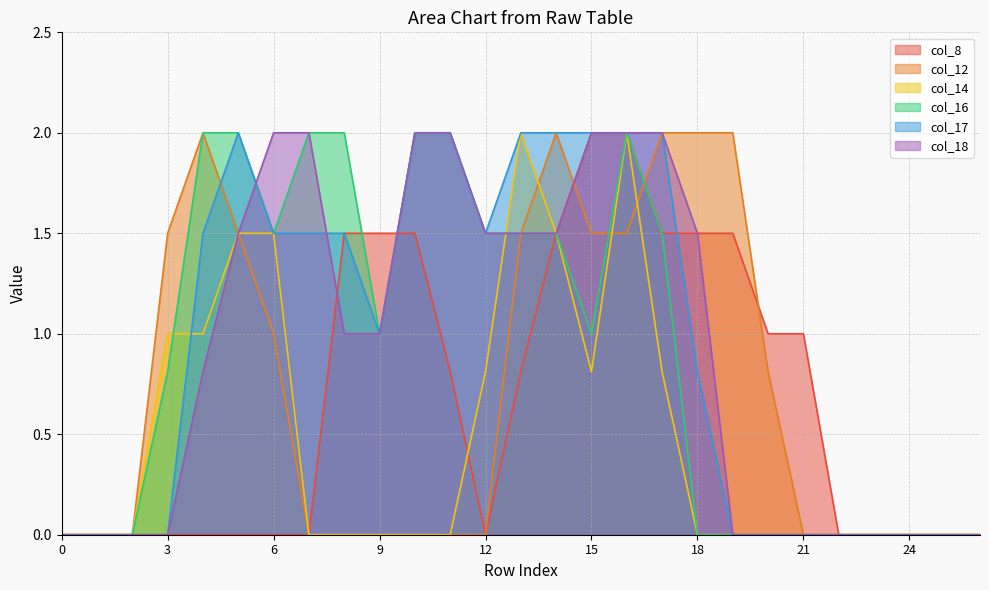

What is the value of the col_8 point at the 10th from the left?

1.5